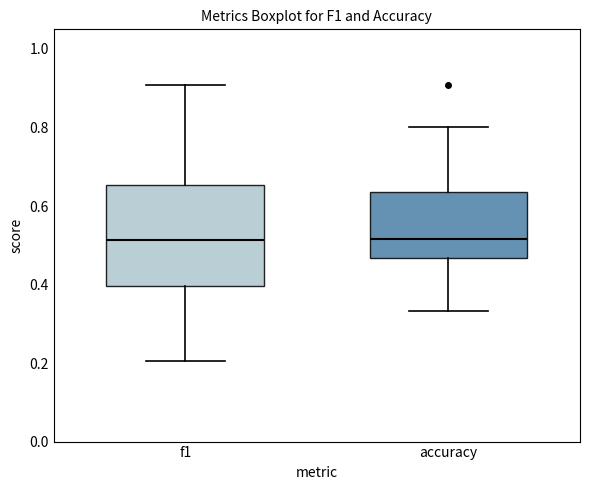

Where is the upper edge of the box for f1 on the y-axis? The values are not printed on the chart, so give them approximately, as read against the axis.

0.66